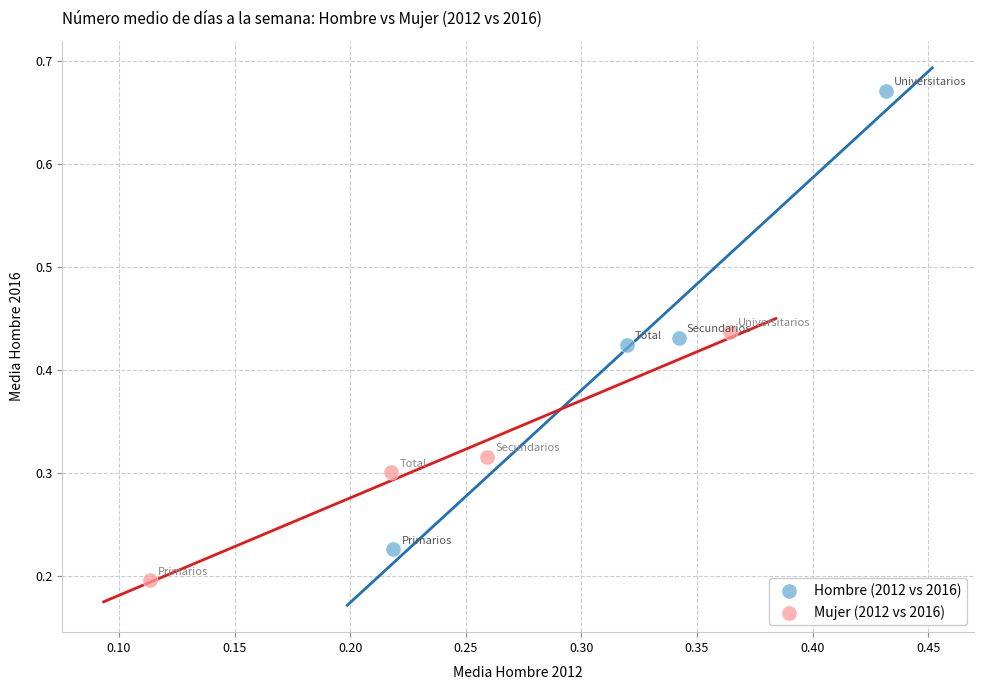

Which series contains the highest Y value?

Hombre (2012 vs 2016)